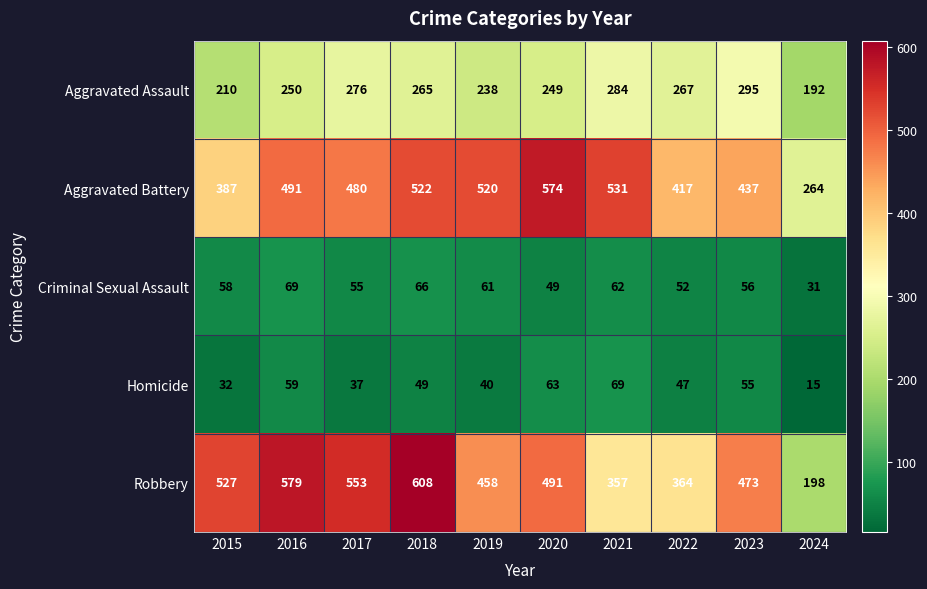

What is the difference between the maximum and second lowest values in the Aggravated Assault series?

85